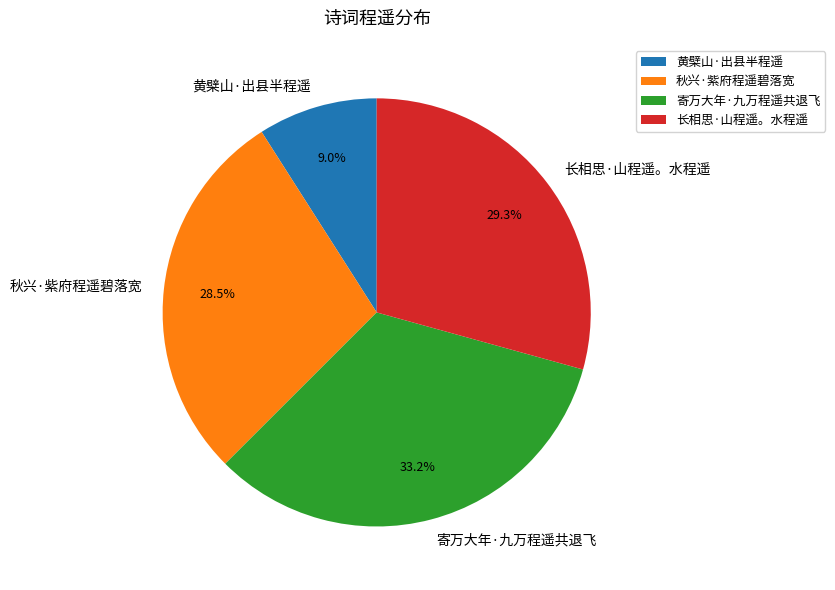

Which category has the biggest portion of the pie?

寄万大年·九万程遥共退飞